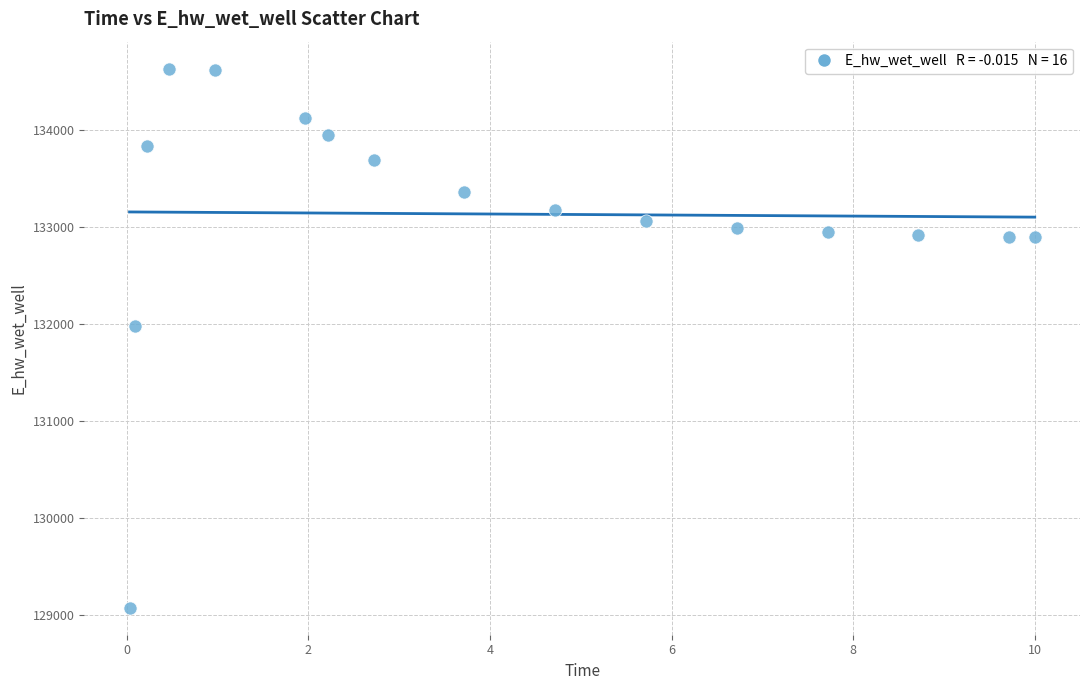

What Y value in the scatter plot is closest to 131849?

131970.1